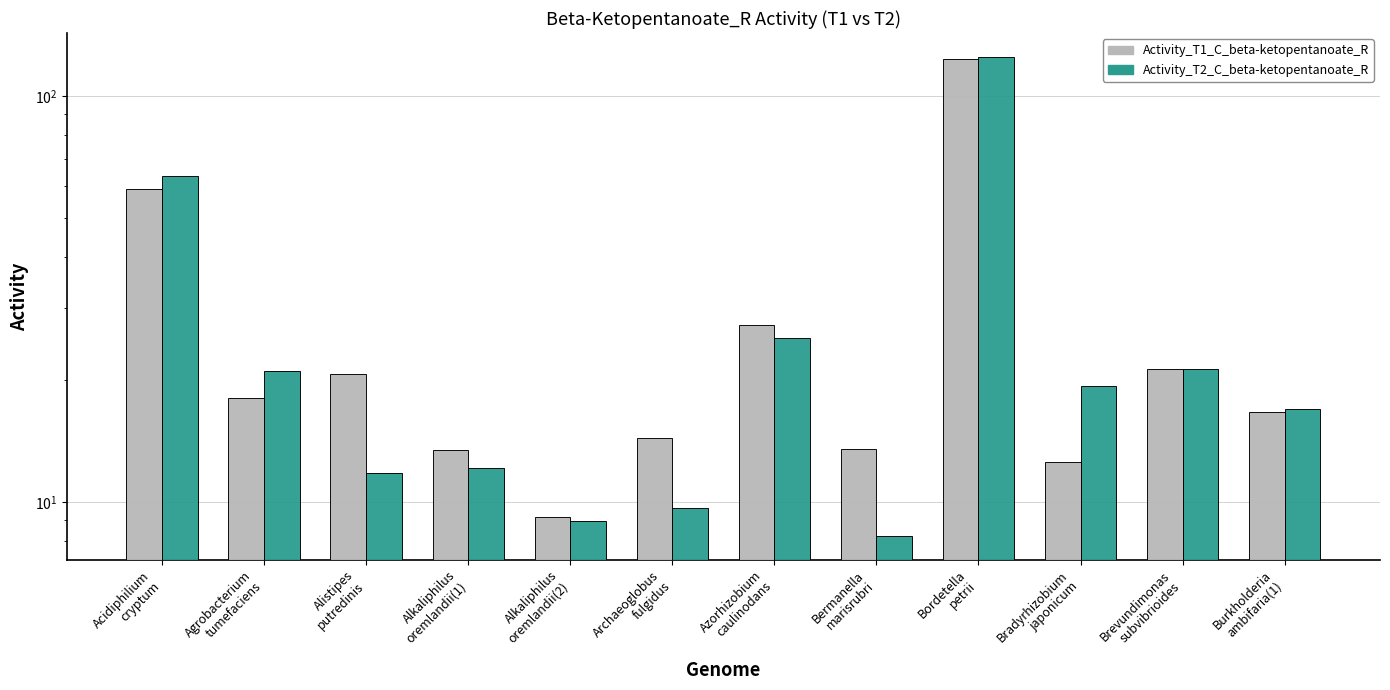

Which category has the highest value across all series?

Bordetella
petrii